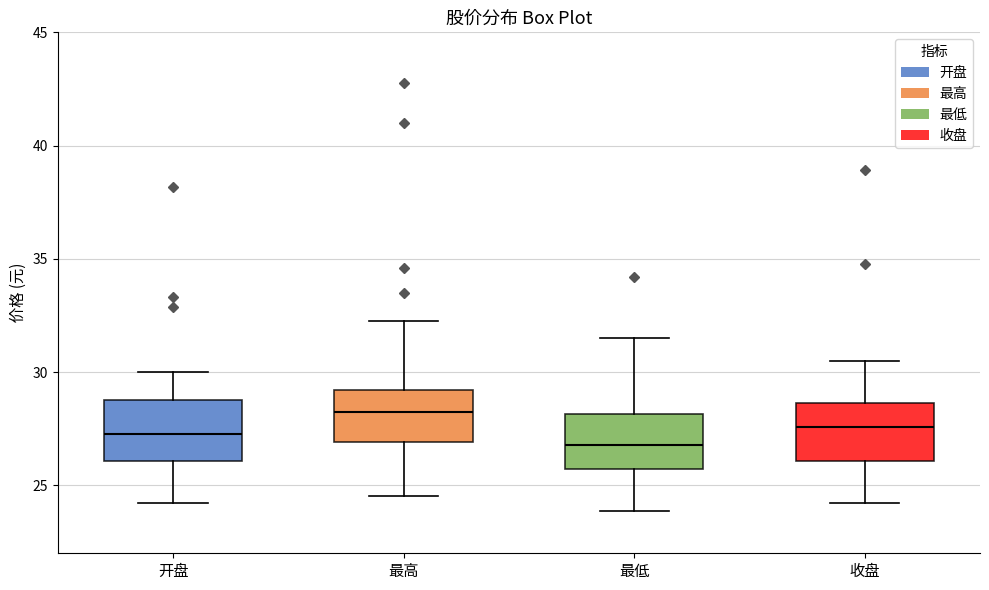

Reading left to right, transcribe this box plot: for each box, give where its median line is, the range the box spans, and where its two whiskers end, as read against the y-axis. The values are not printed on the chart, so give them approximately, as read against the axis.

开盘: median 27.0, box 26.0 to 29.0, whiskers 24.0 to 30.0
最高: median 28.0, box 27.0 to 29.0, whiskers 24.5 to 32.5
最低: median 27.0, box 25.5 to 28.0, whiskers 24.0 to 31.5
收盘: median 27.5, box 26.0 to 28.5, whiskers 24.0 to 30.5